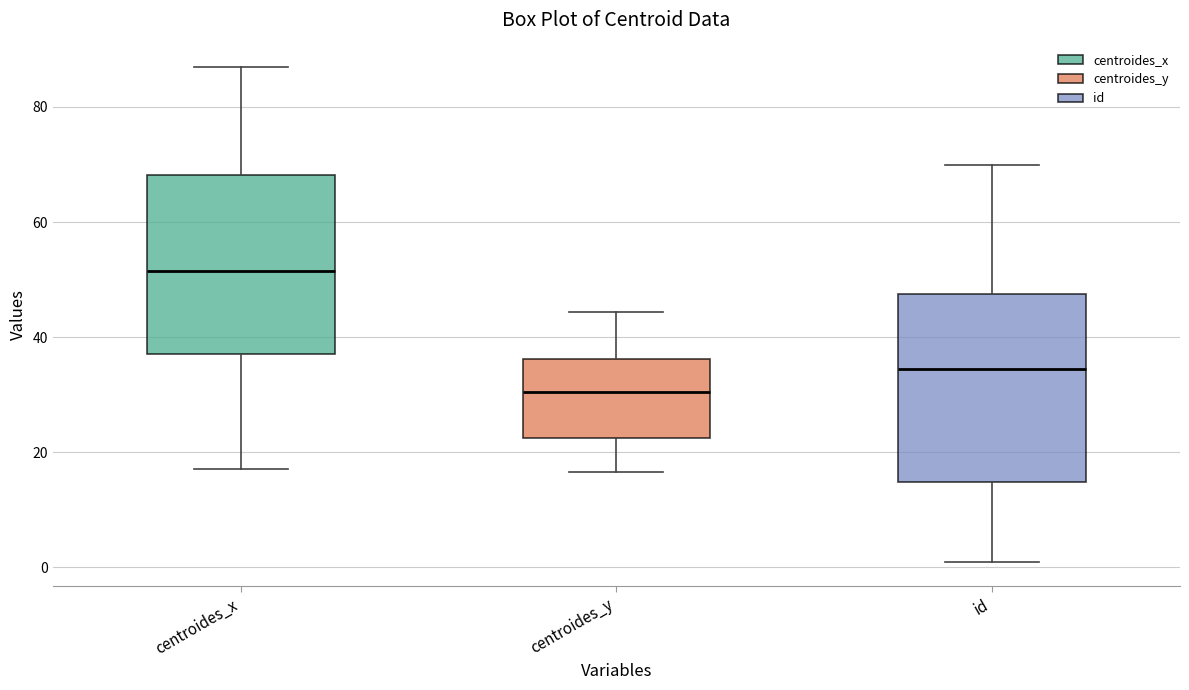

Where does the median line of the box for centroides_y sit on the y-axis? The values are not printed on the chart, so give them approximately, as read against the axis.

30